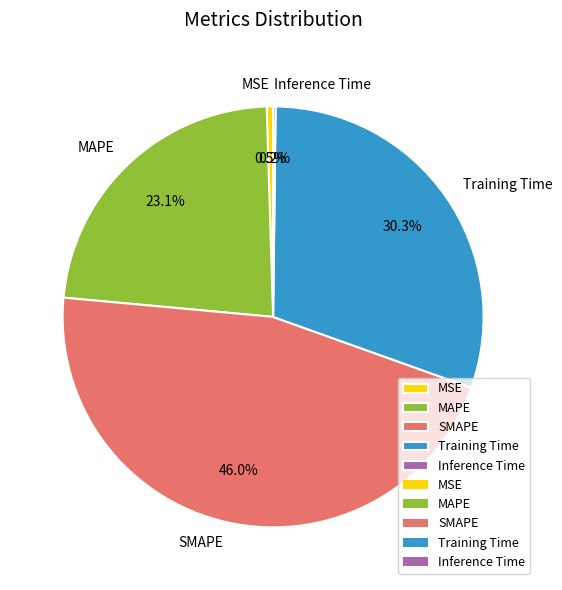

Do Training Time and SMAPE together represent more than half of the pie?

Yes